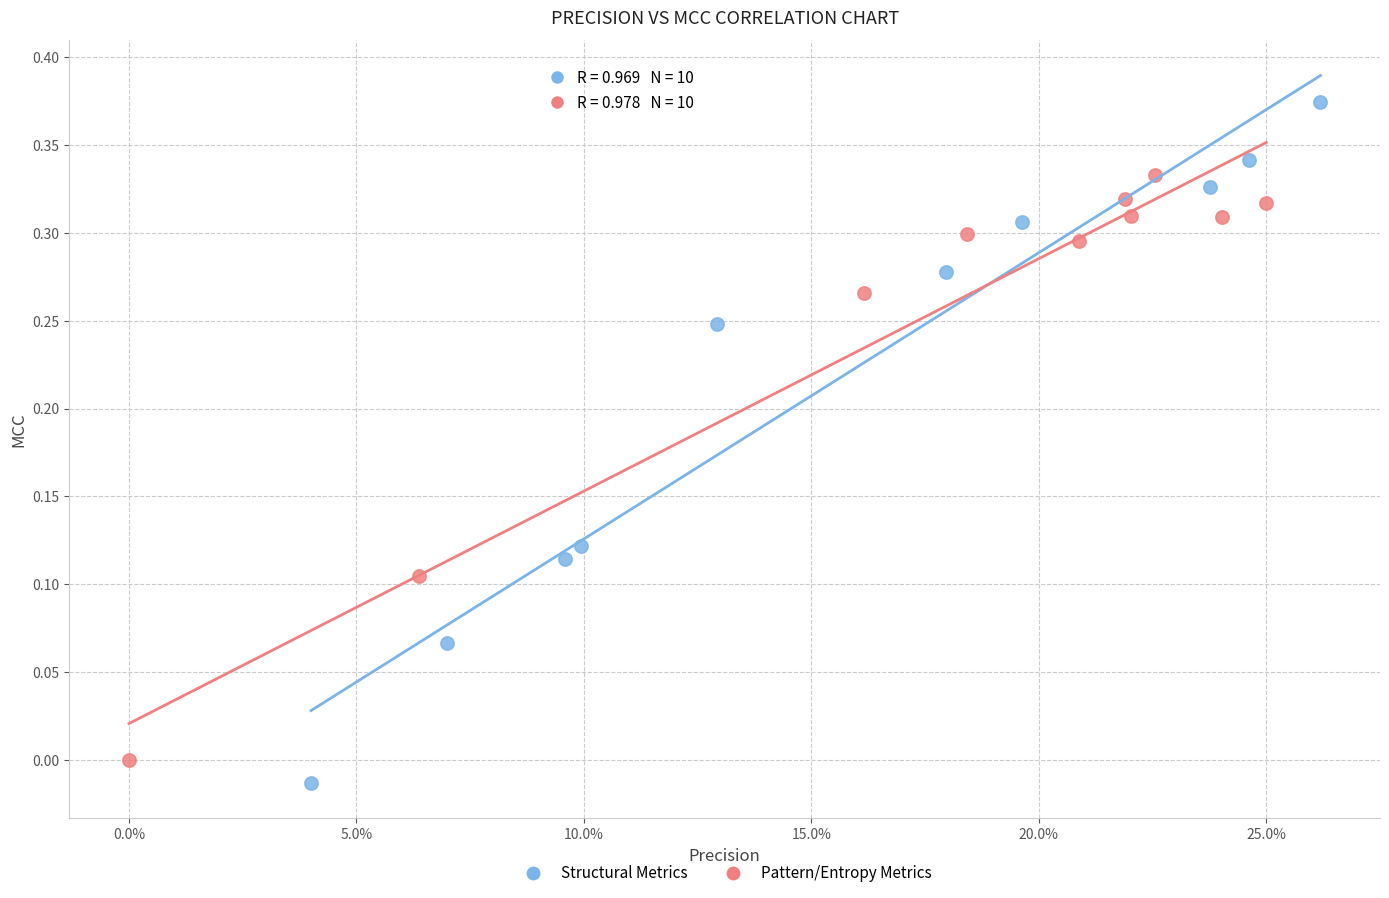

Which series has the widest spread of Y values?

Structural Metrics